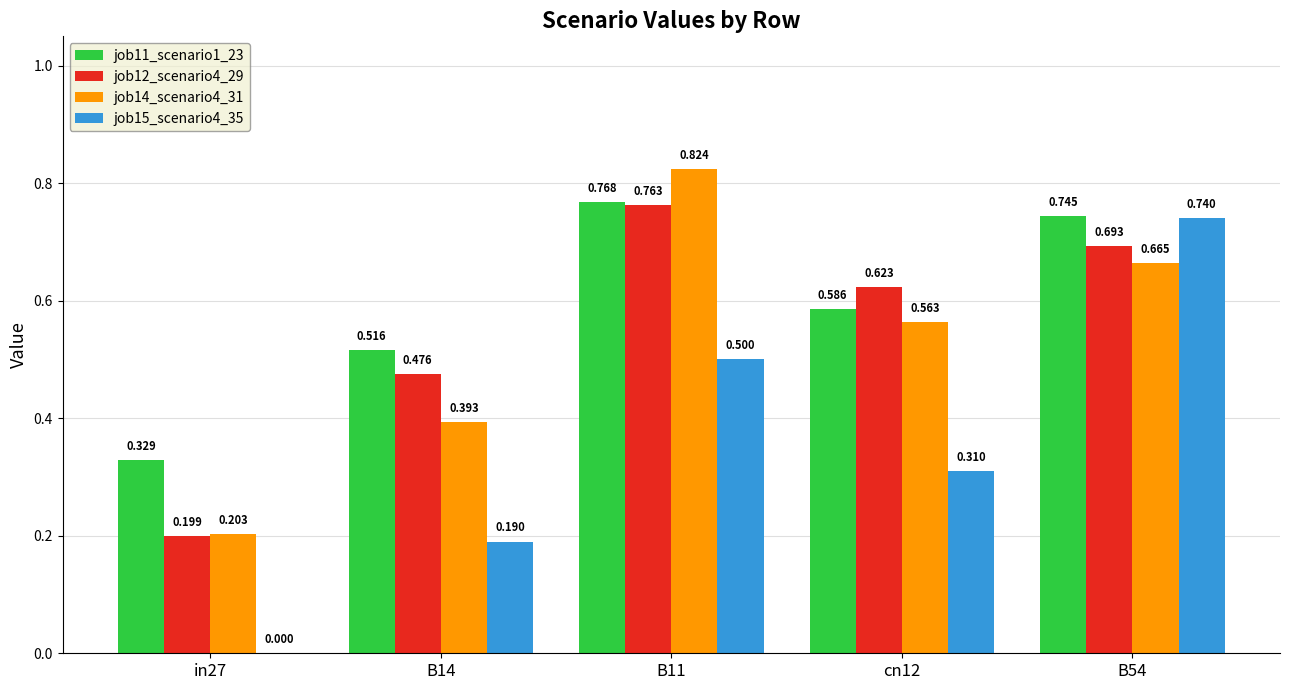

Which series changed the most between B14 and B54?

job15_scenario4_35